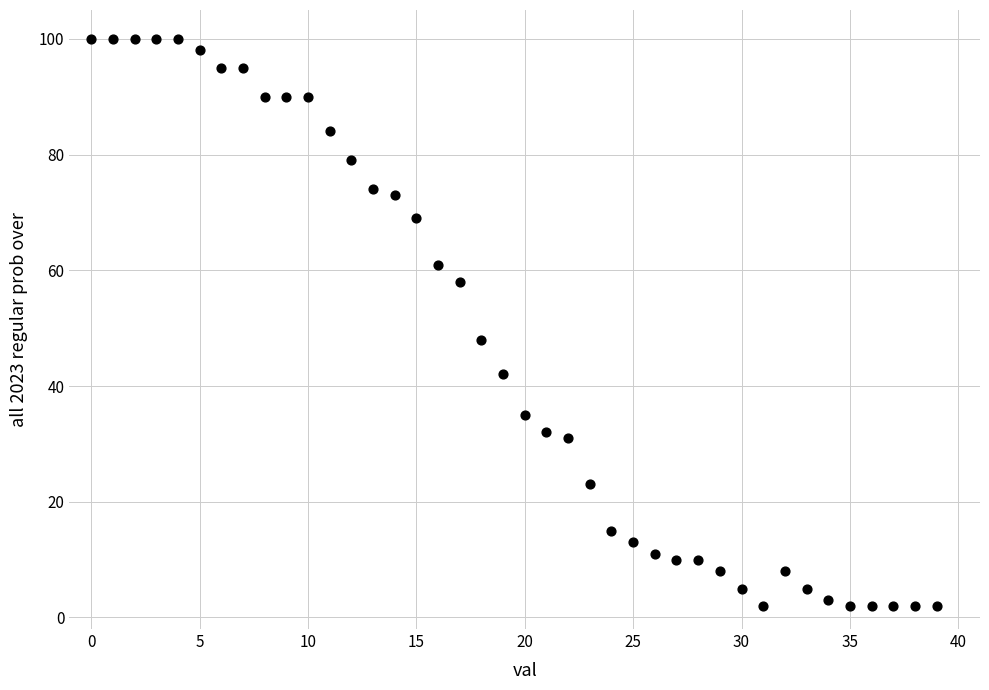

What is the range of Y values (max minus min)?

98